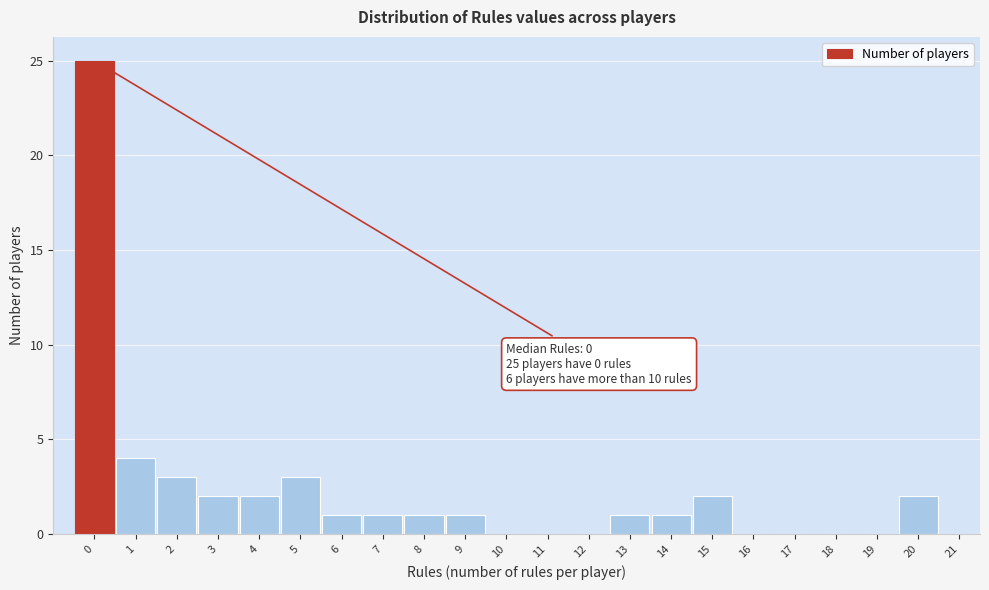

Over which range of the x-axis is the bar tallest?

-0.5 to 0.5